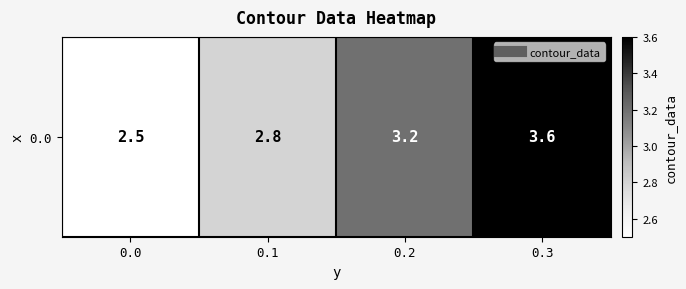

Reading left to right, list all the values displayed in this chart.

0.0=2.5	0.1=2.8	0.2=3.2	0.3=3.6